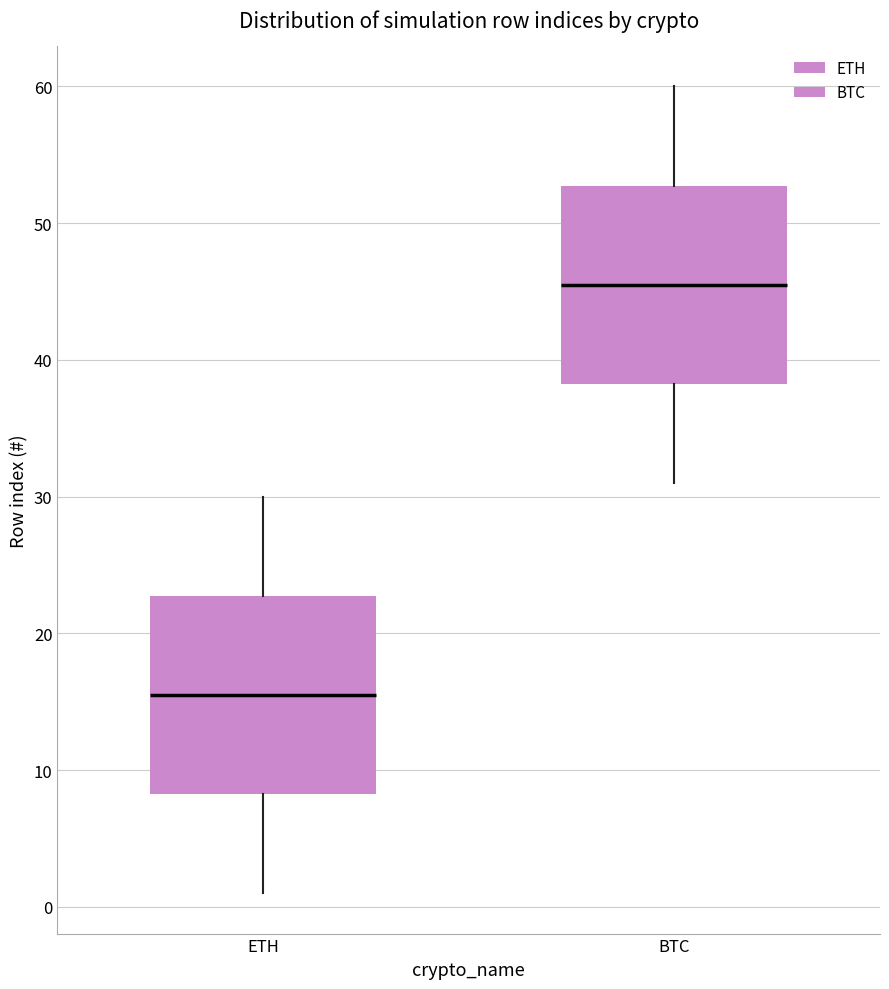

Where does the upper whisker of the box for BTC end on the y-axis? The values are not printed on the chart, so give them approximately, as read against the axis.

60